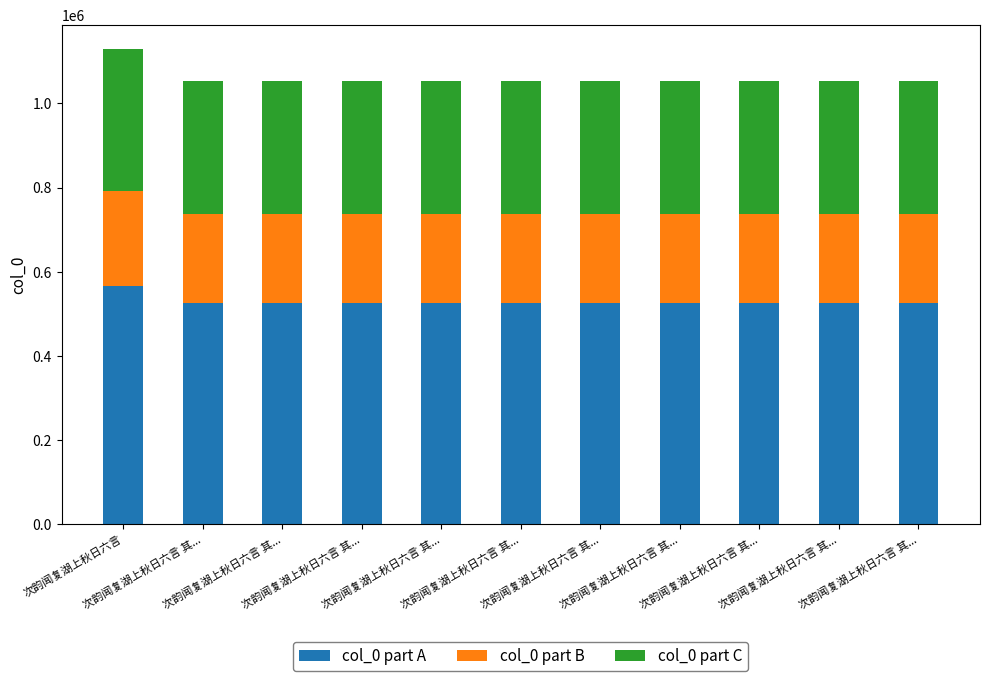

How many values in the col_0 part A series are below 526756?

4